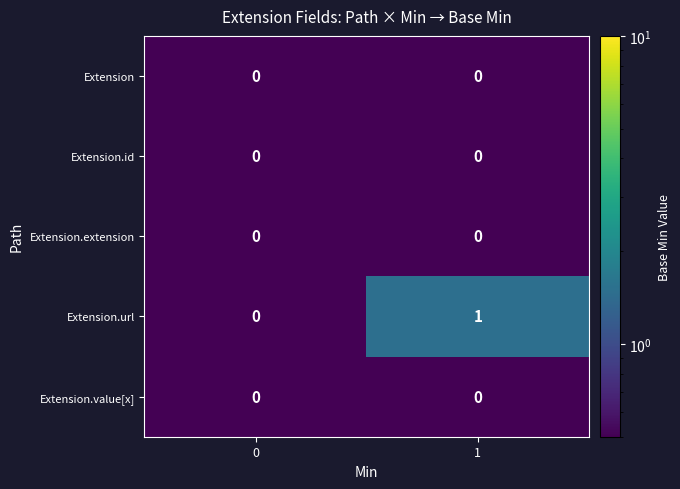

True or false: Extension.url has a value of 0 at 0.

True